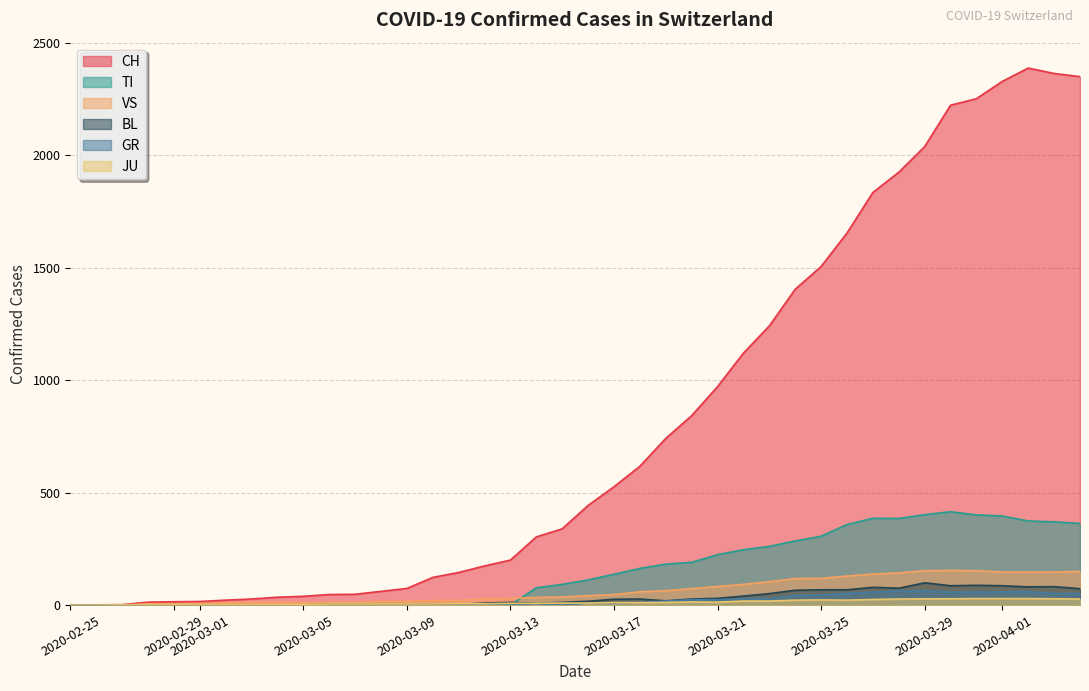

Which series has the largest range (max minus min)?

CH